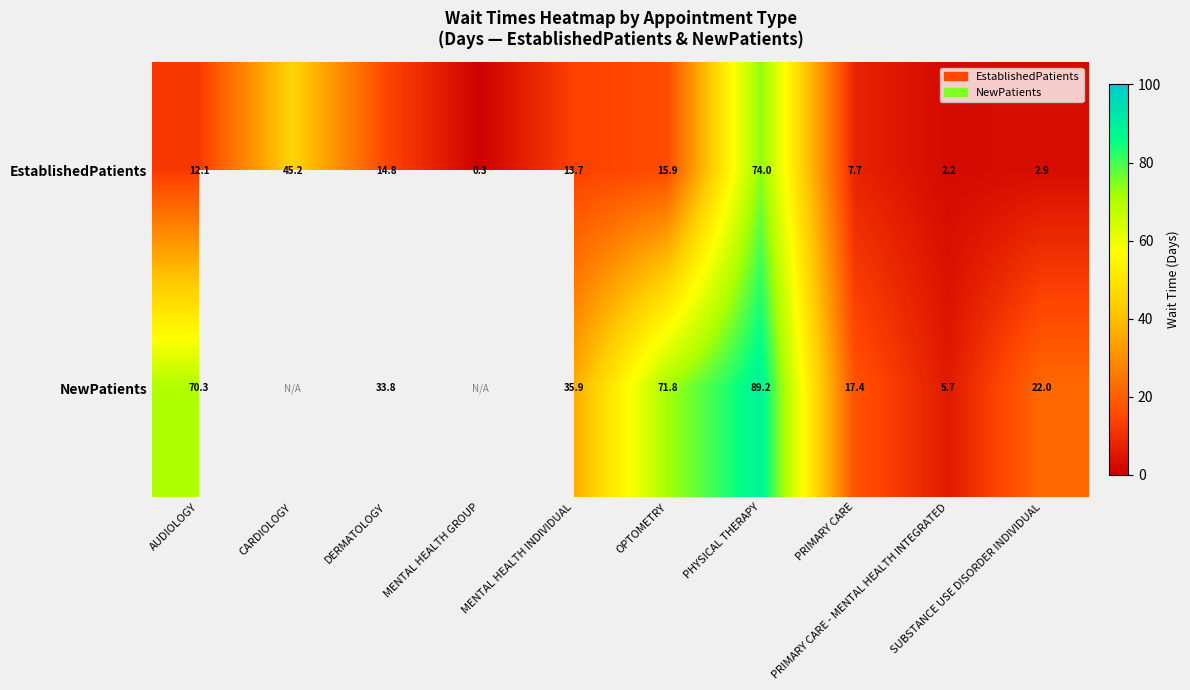

Count the number of data series in this chart.

2